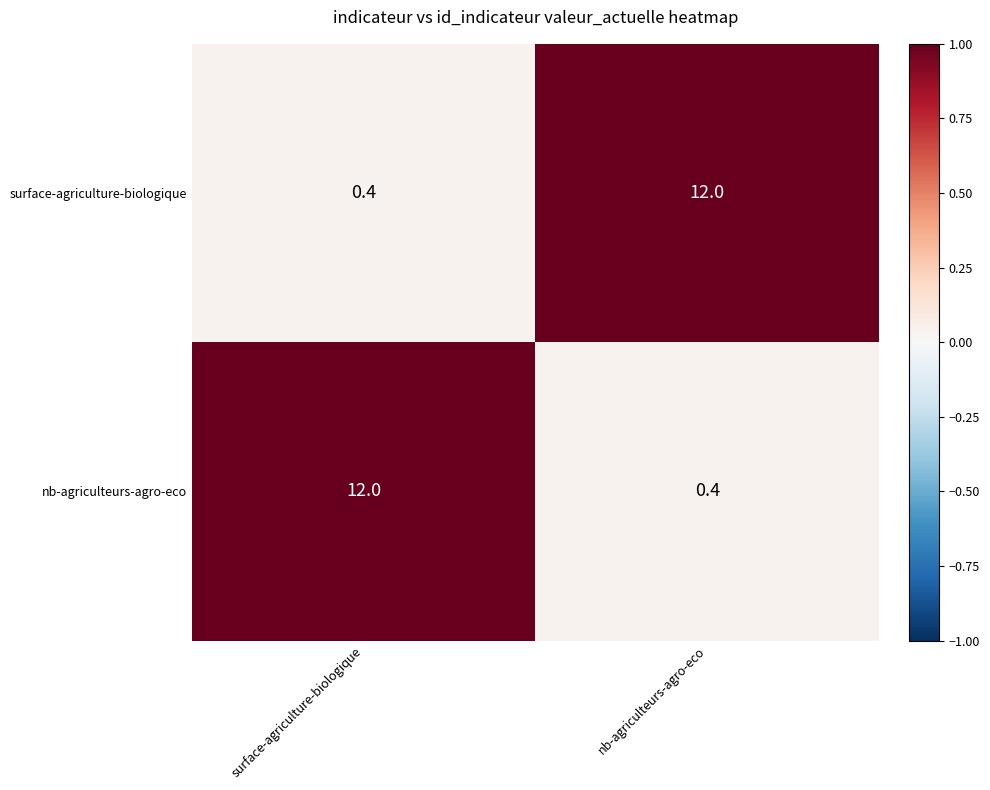

Reading right to left, extract all data points from this chart.

surface-agriculture-biologique: 12.0	0.4
nb-agriculteurs-agro-eco: 0.4	12.0